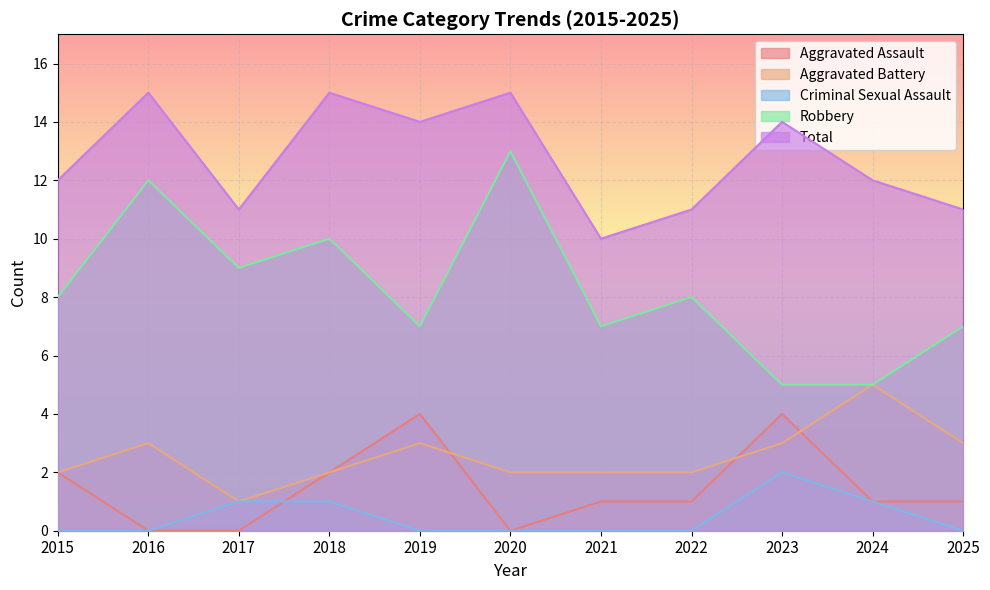

What is the value of the Total point at the 3rd from the left?

11